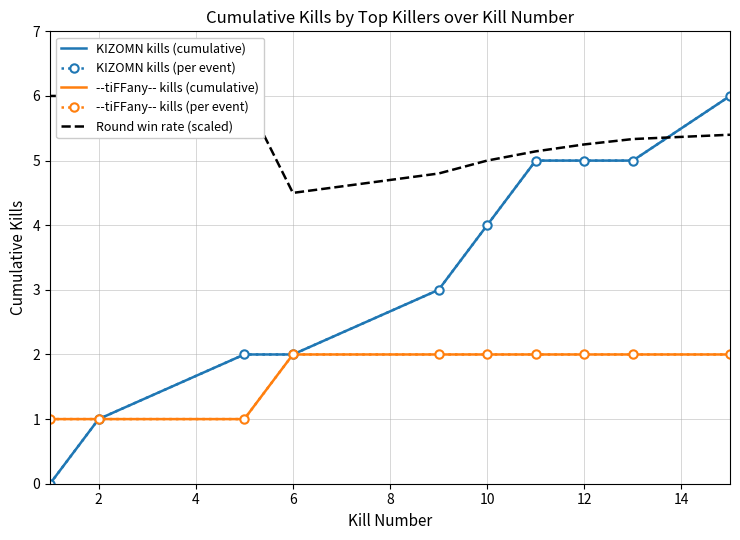

Is it true that KIZOMN kills (per event) equals 2.0 at 4?

True